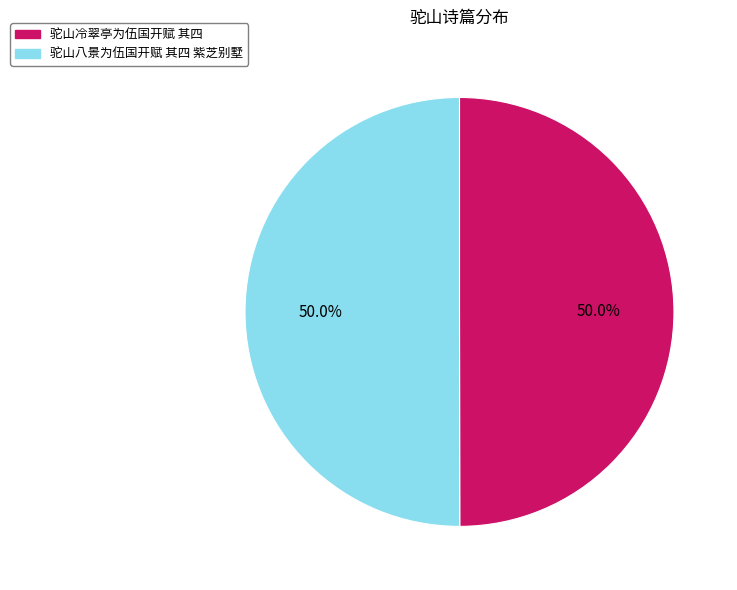

How many slices are in this pie chart?

2